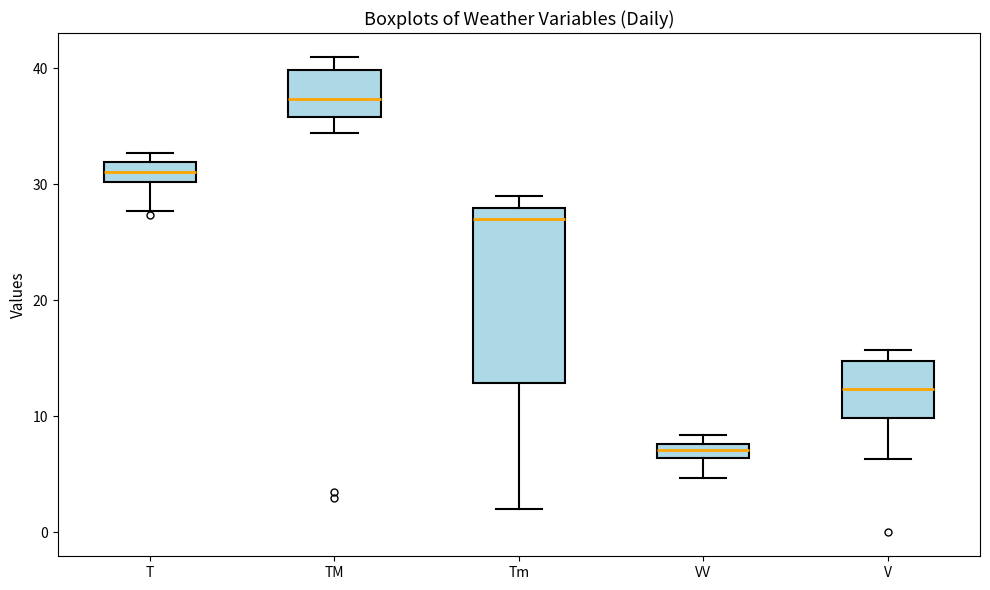

Comparing the boxes themselves (not the whiskers), which one is the tallest?

Tm